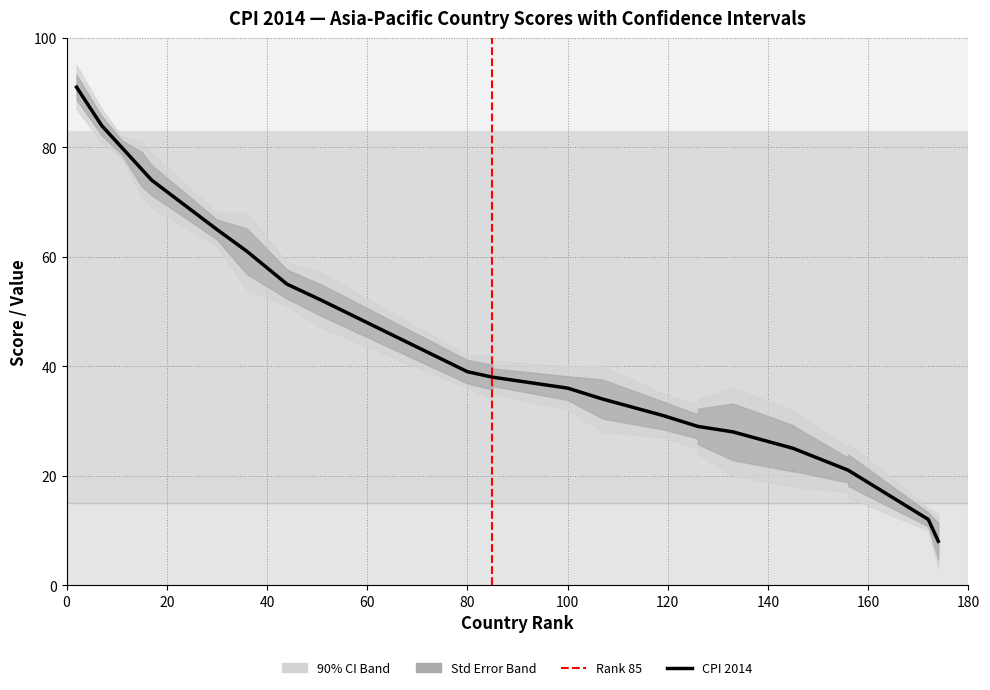

In 90% Upper CI, how many points are lower than both neighbors (excluding endpoints)?

4